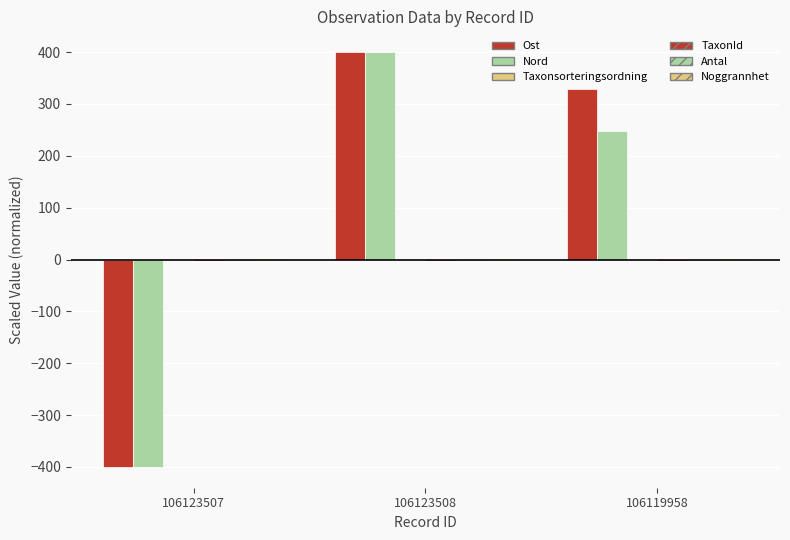

Reading left to right, list all the values displayed in this chart.

Ost: -400.0	400.0	329.5
Nord: -400.0	400.0	248.3
Taxonsorteringsordning: 0.0	0.0	0.0
TaxonId: 0.0	0.0	0.0
Antal: 0.0	0.0	0.0
Noggrannhet: 0.0	0.0	0.0